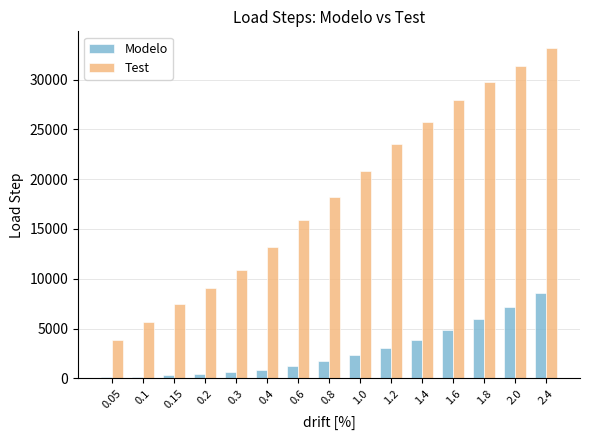

What is the greatest value displayed?

33198